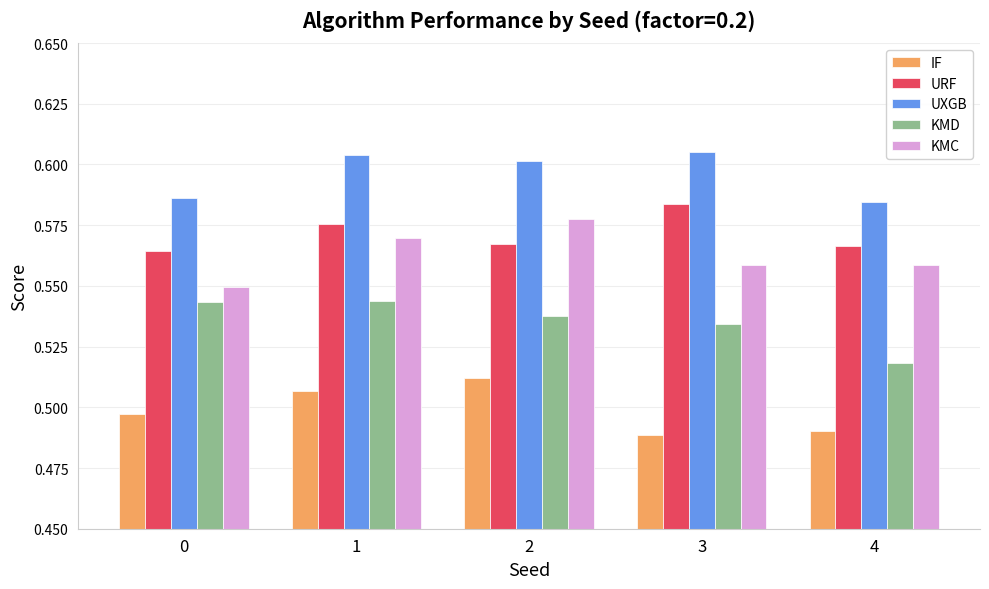

What is the sum of the URF values at 0 and 4?

1.1